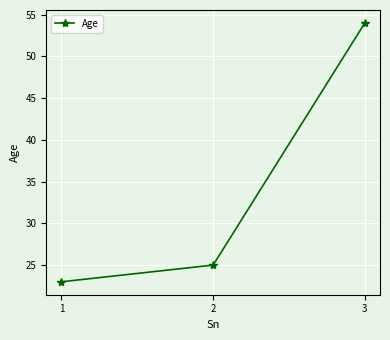

Read the value at 3.

54